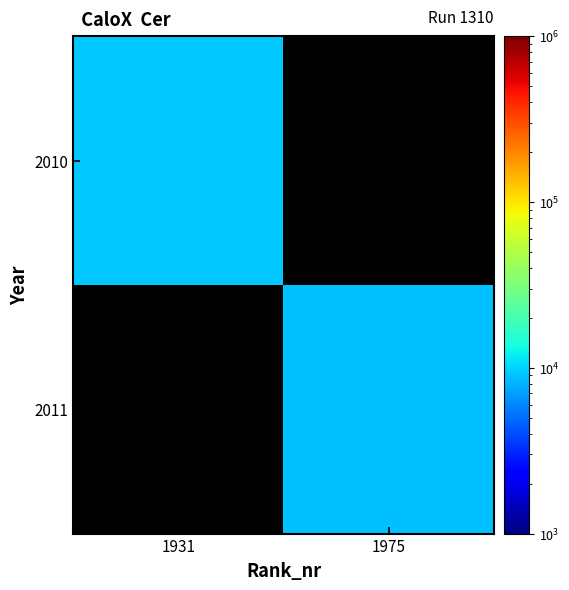

List the labels in order of 2011 value, smallest first.

1931, 1975